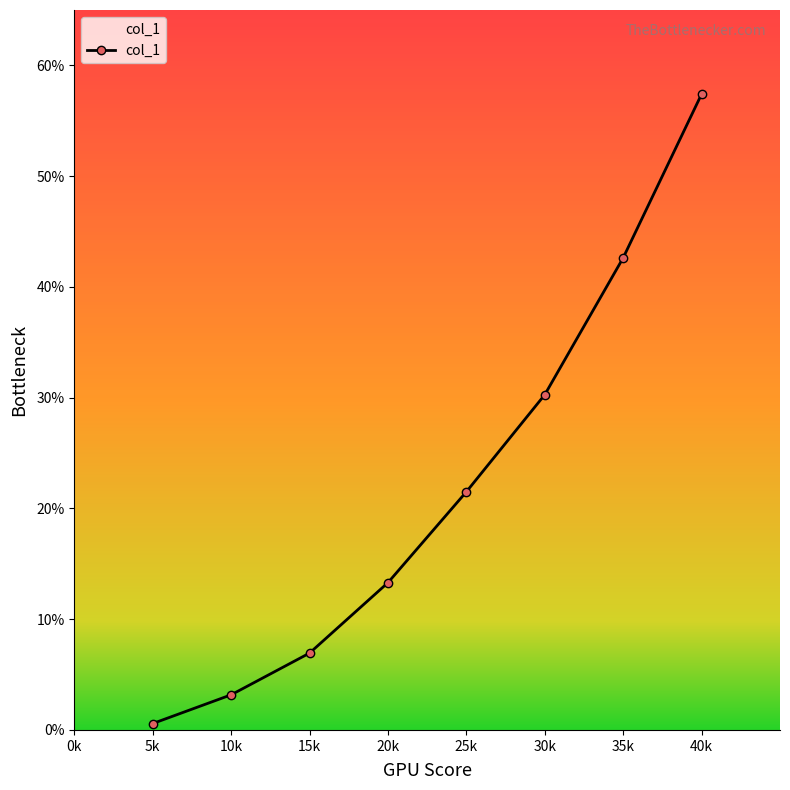

What is the sum of all values?

175.8